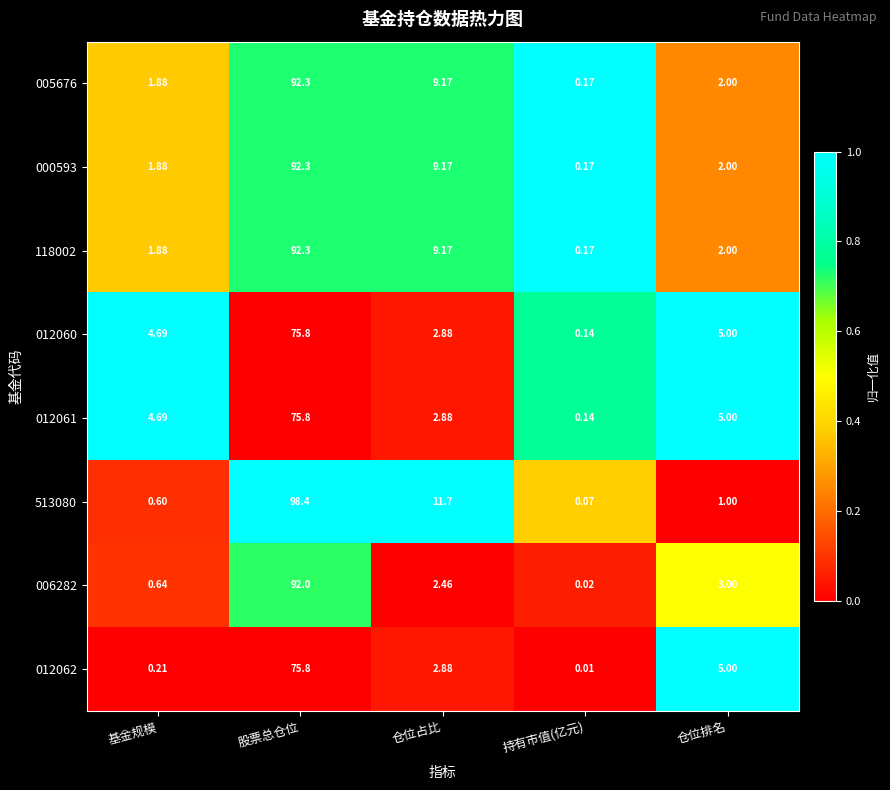

At which label does 012062 reach its peak?

股票总仓位